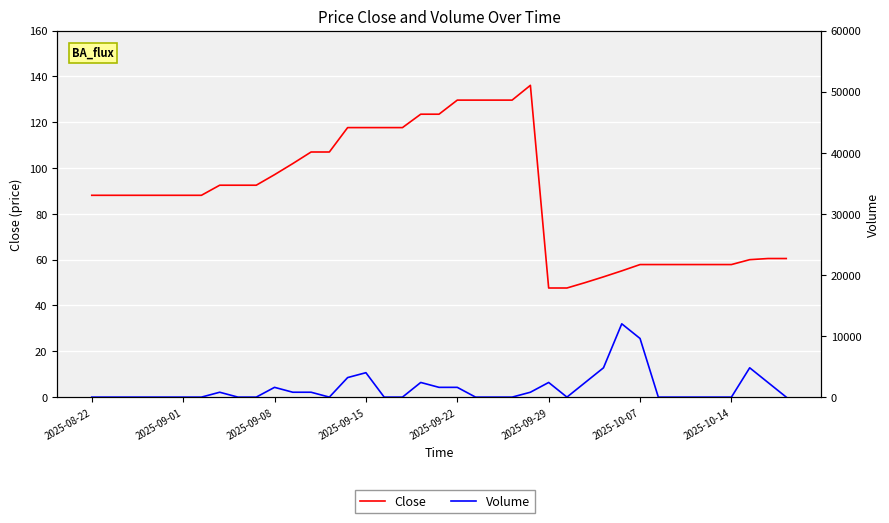

What is the difference between the Close values at 11 and 16?

15.7